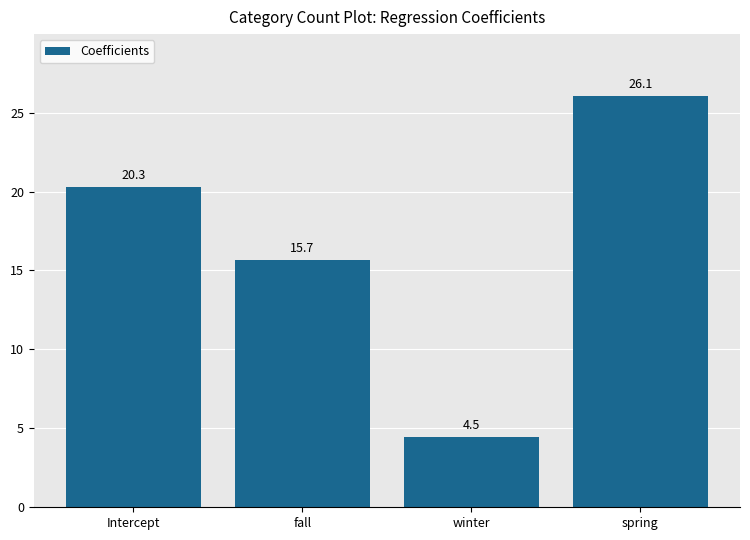

What is the difference between the second highest and second lowest values?

4.6